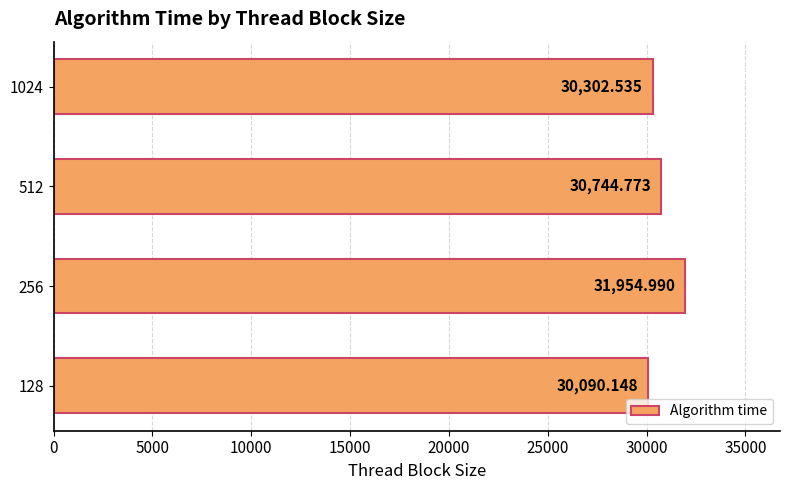

Rank the categories by value from lowest to highest.

128, 1024, 512, 256